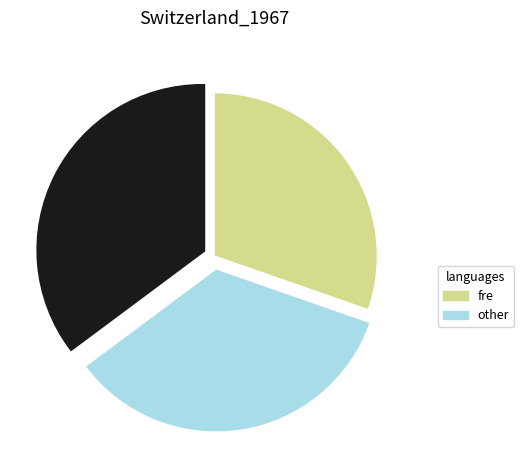

Does any single category account for the majority?

No